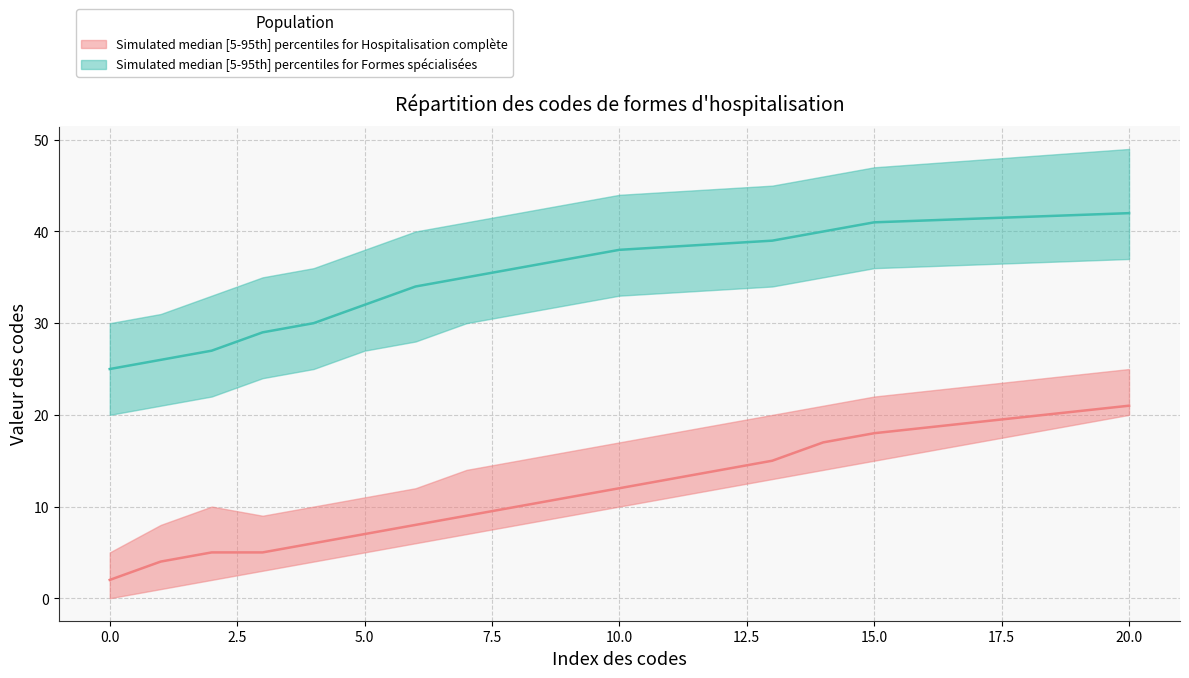

How many data points in lower_Hospitalisation are less than 7?

7